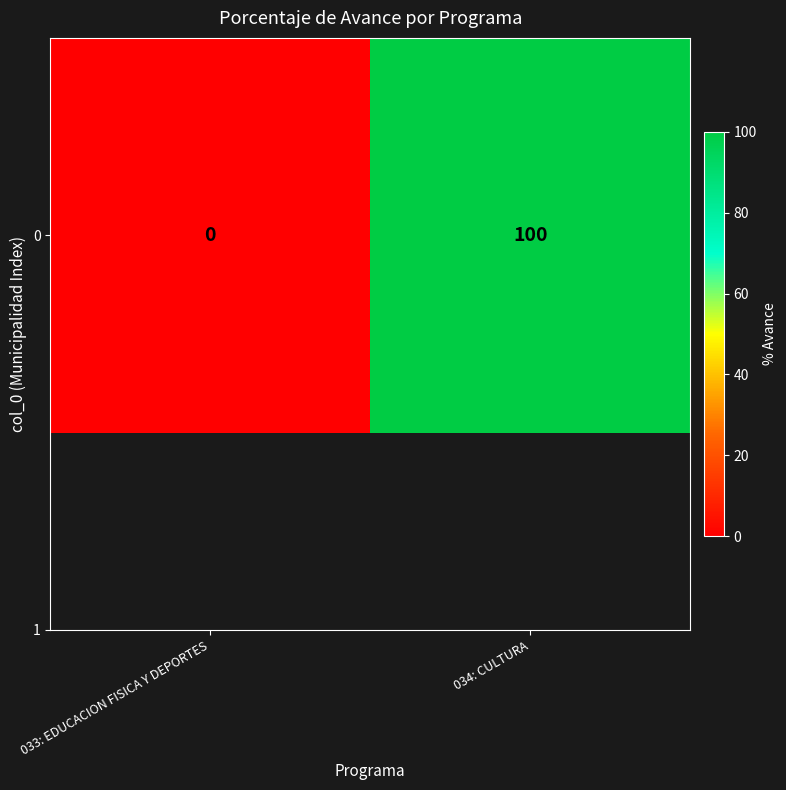

Which category has the lowest value across all series?

033: EDUCACION FISICA Y DEPORTES